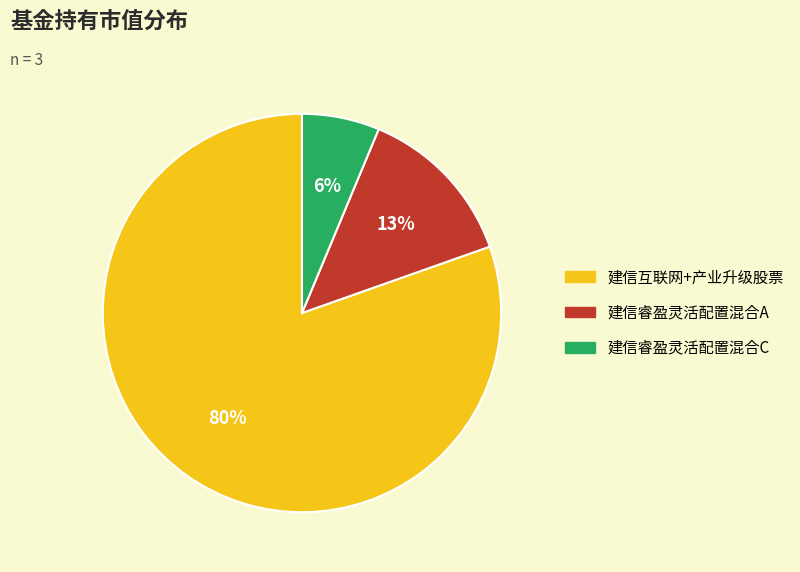

To the nearest percent, what is the average slice percentage?

33%